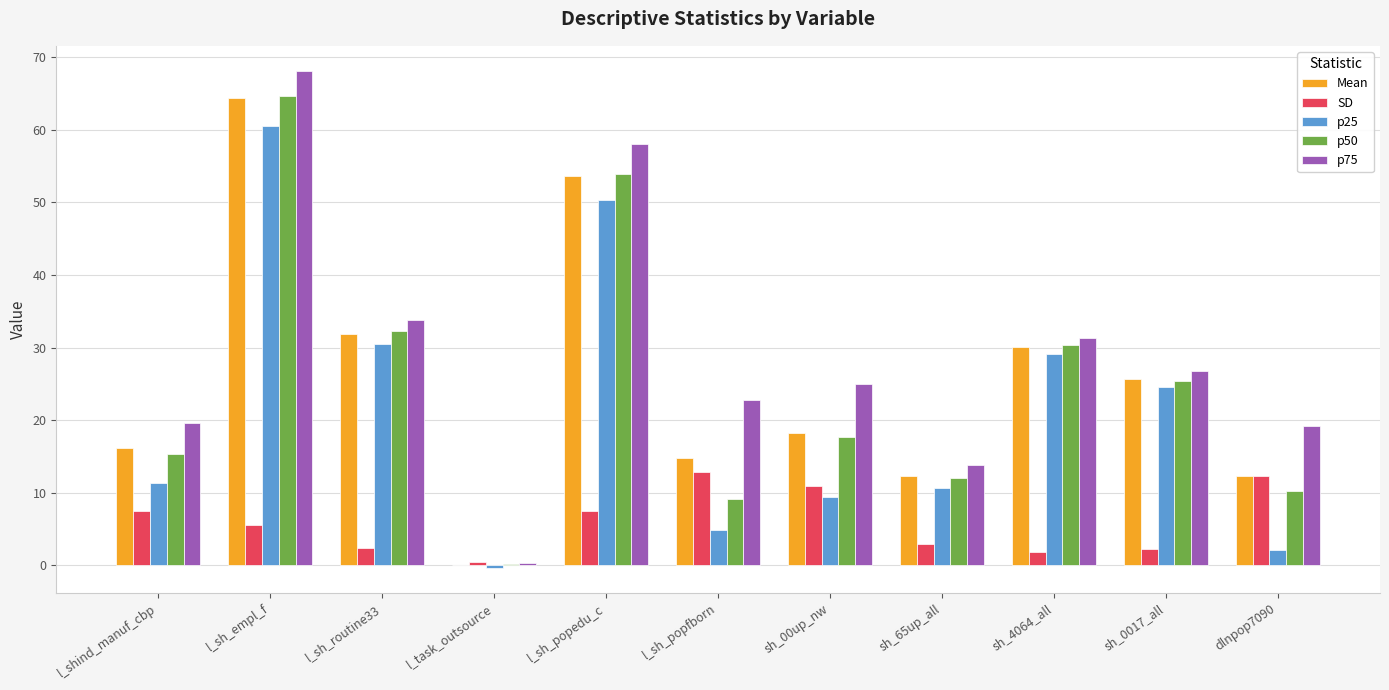

Which series has the largest total across all categories?

p75